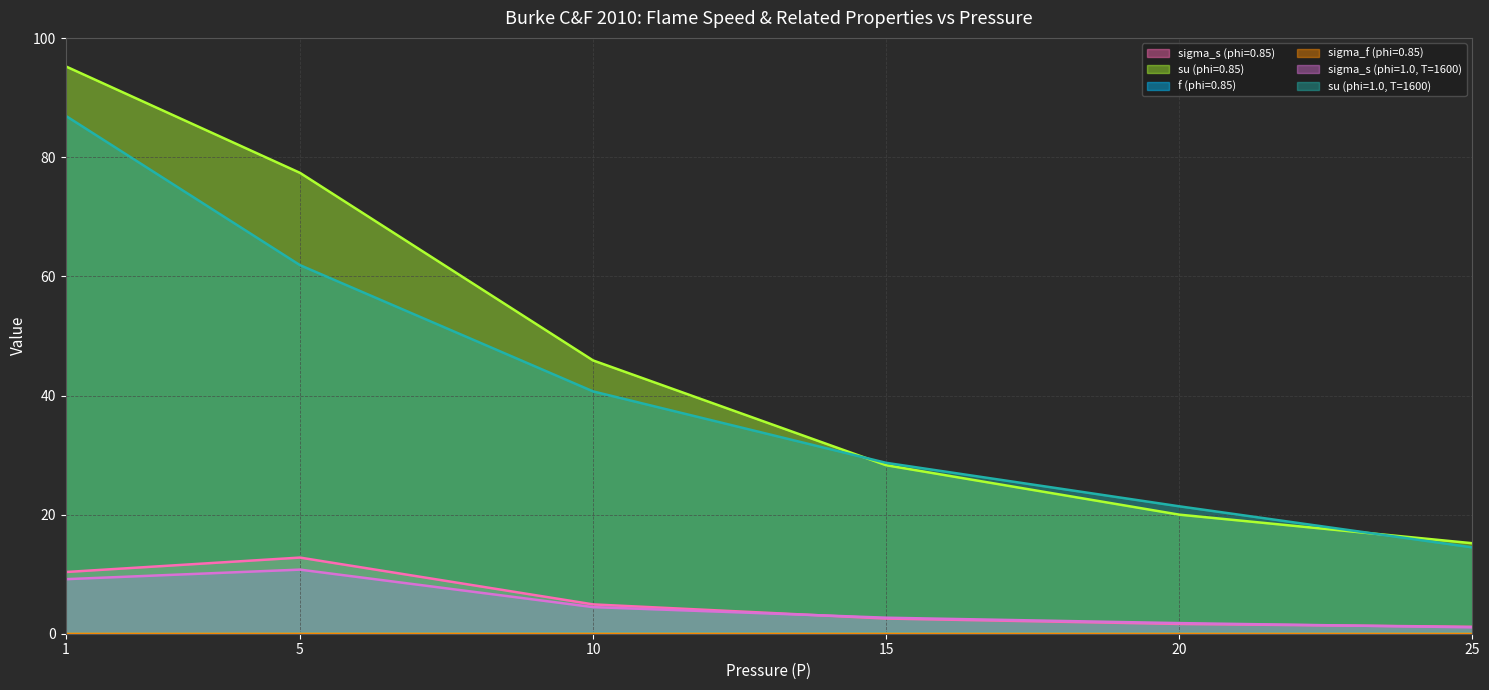

Which series has the widest spread of values?

su (phi=0.85)